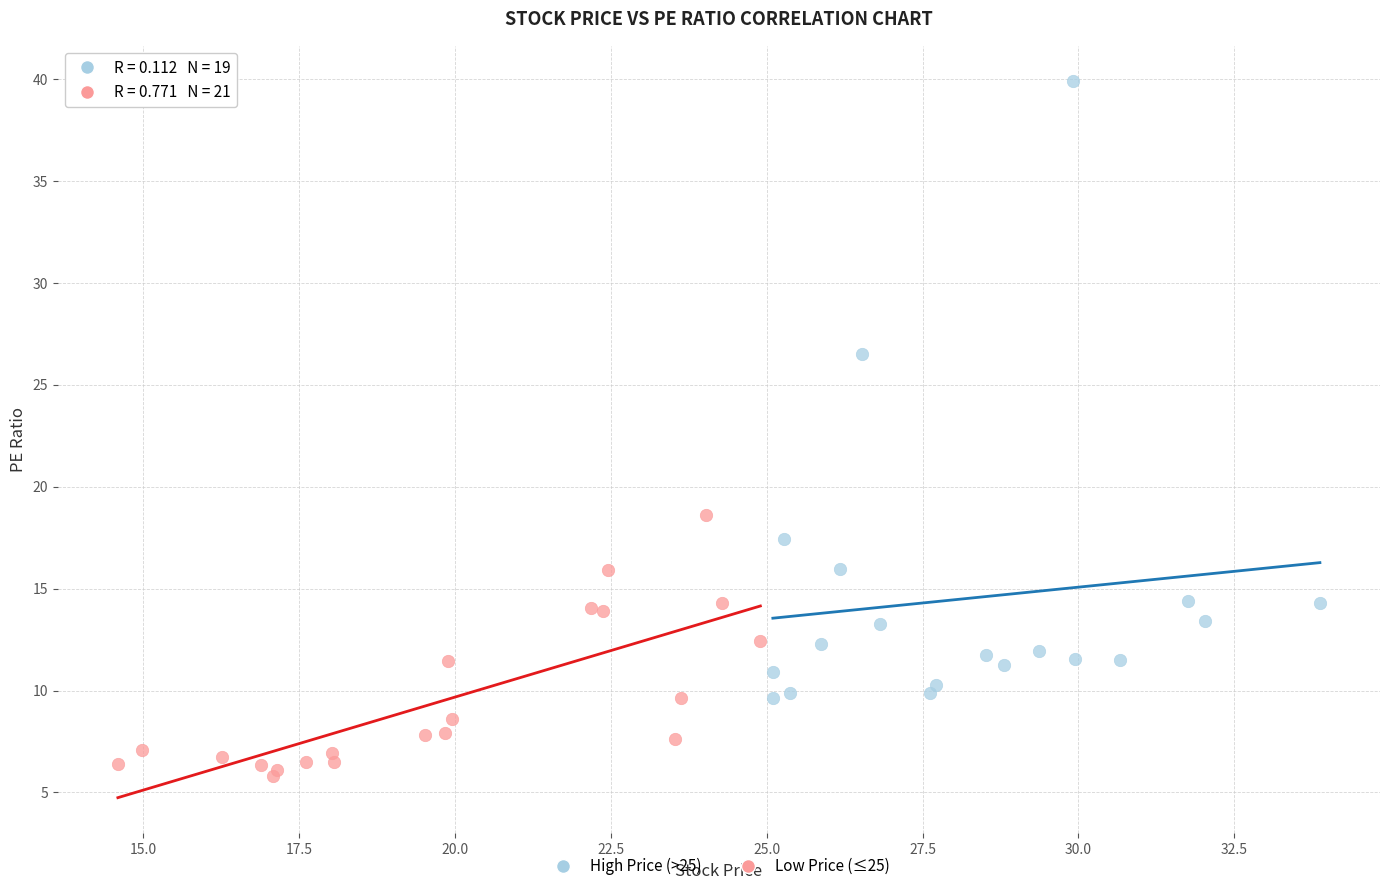

What are all the series names shown in the legend?

High Price (>25), Low Price (≤25)